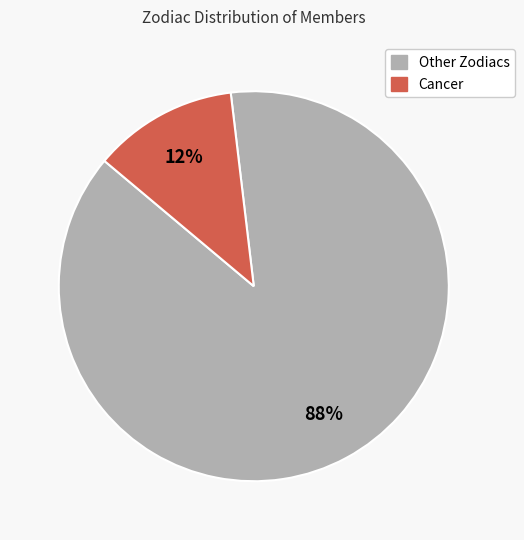

To the nearest percent, what is the difference between the largest and smallest slice percentages?

76%